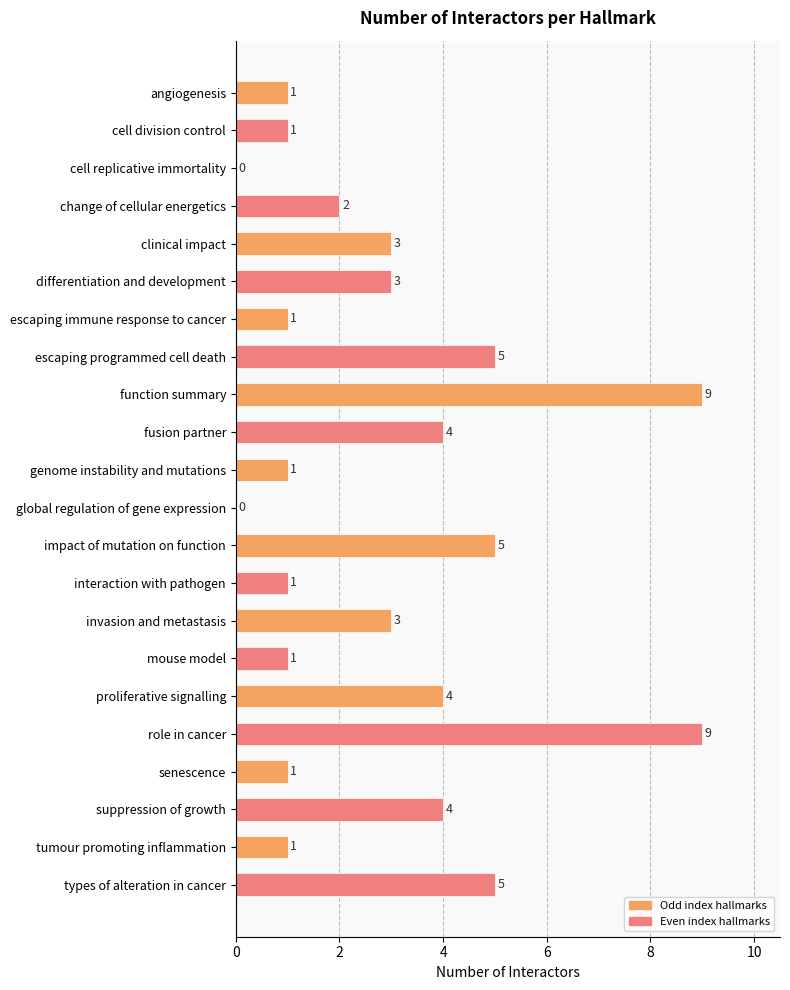

Approximately how many times larger is the value at types of alteration in cancer compared to senescence?

5.0